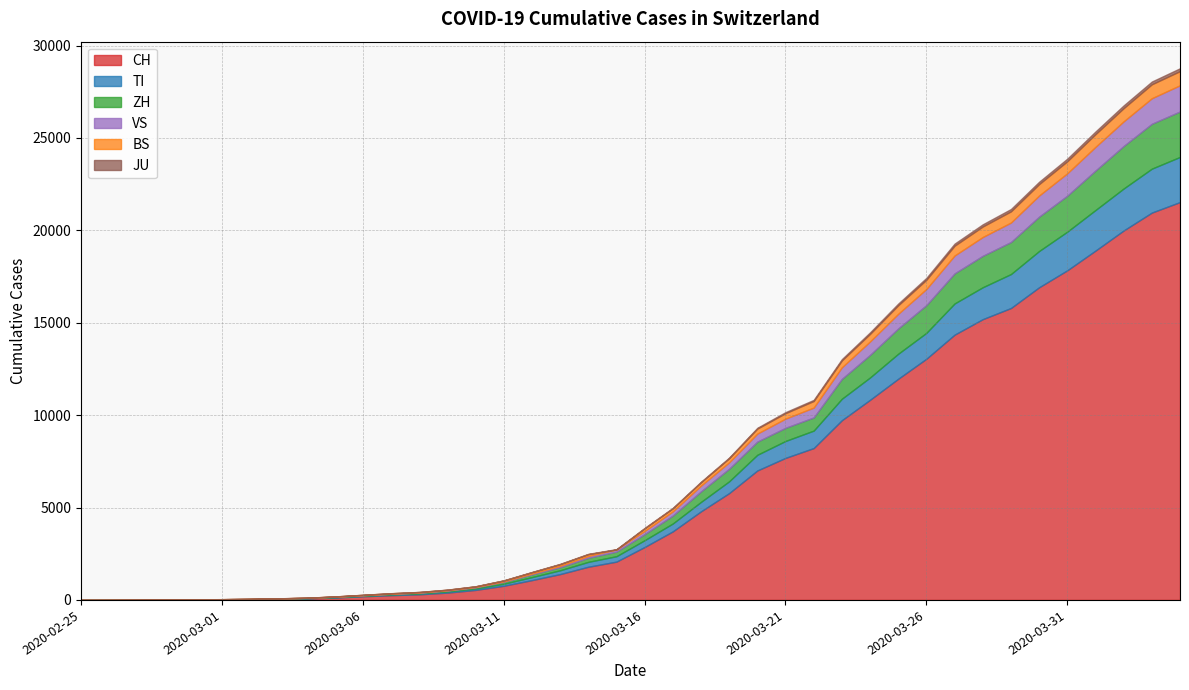

The CH series shows 3055 at 2020-03-14. True or false?

False